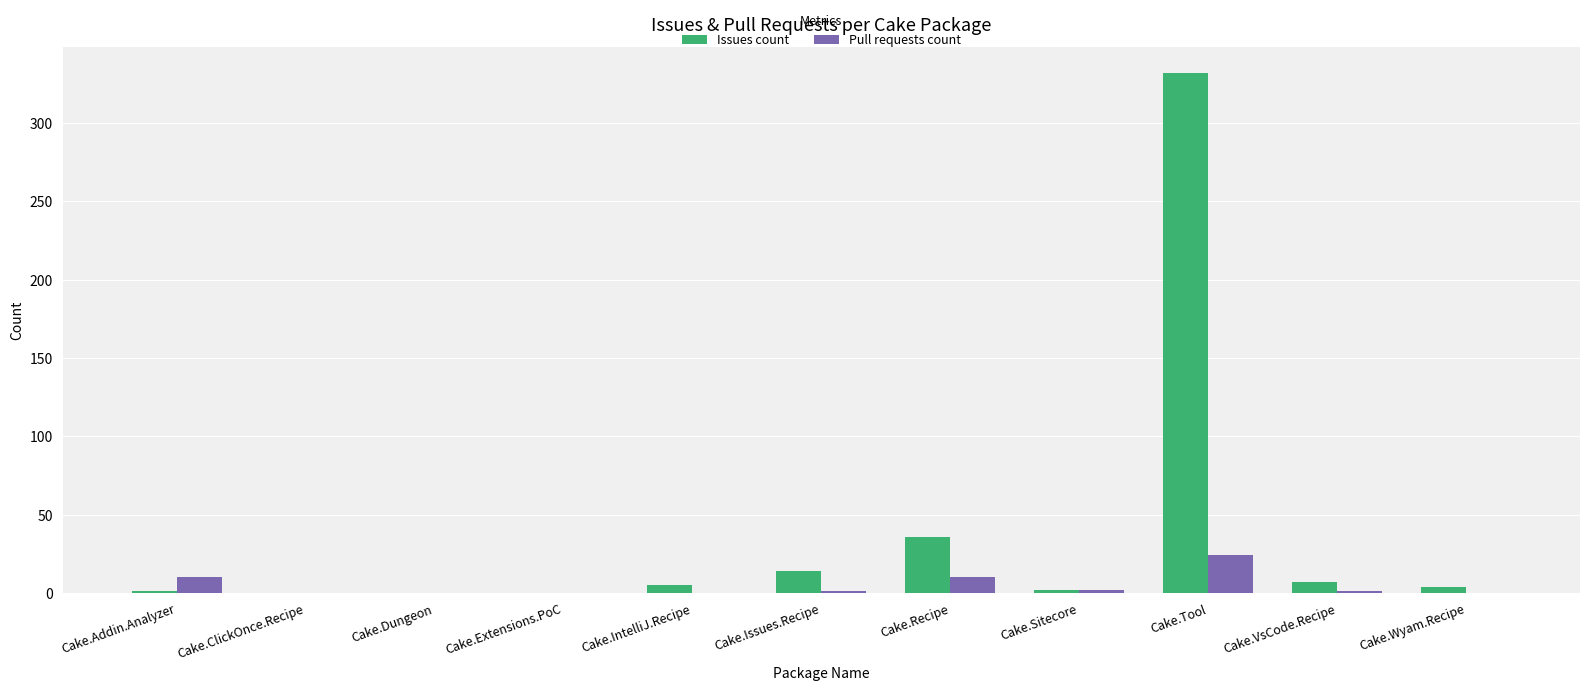

What are all the series names shown in the legend?

Issues count, Pull requests count